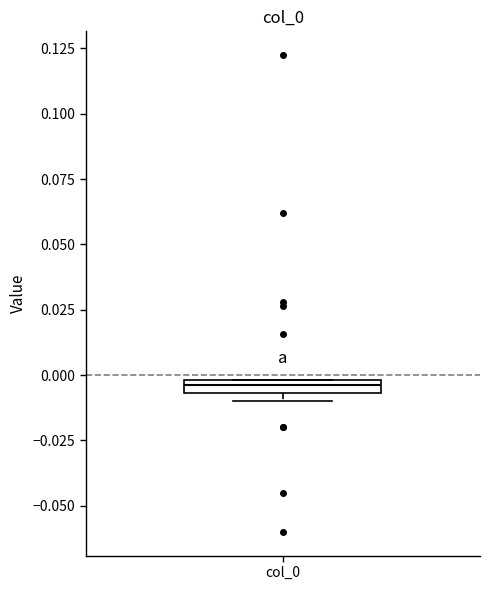

Where is the lower edge of the box for col_0 on the y-axis? The values are not printed on the chart, so give them approximately, as read against the axis.

-0.005